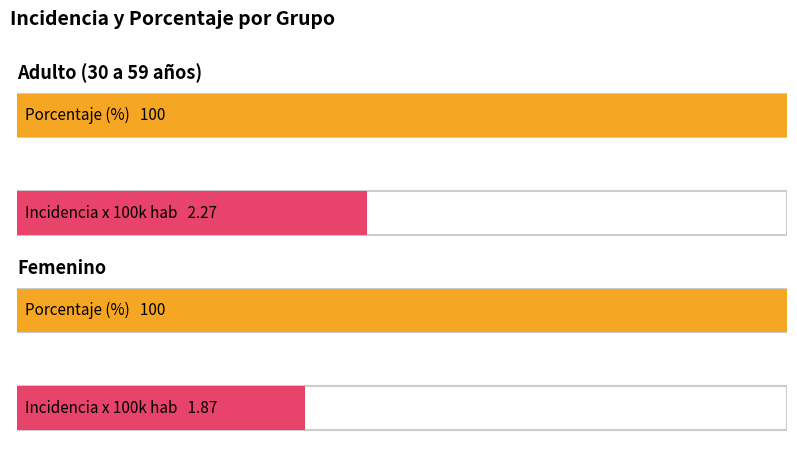

At how many categories does at least one series exceed 72?

2